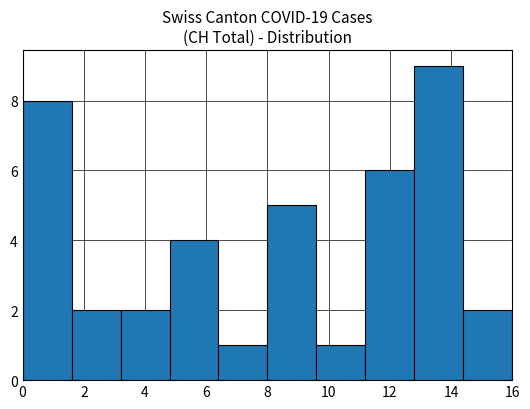

Reading left to right, transcribe this chart: for each bar, give the range it covers on the x-axis and its height. The values are not printed on the chart, so give them approximately, as read against the axis.

0.0 to 1.6: 8
1.6 to 3.2: 2
3.2 to 4.8: 2
4.8 to 6.4: 4
6.4 to 8.0: 1
8.0 to 9.6: 5
9.6 to 11.2: 1
11.2 to 12.8: 6
12.8 to 14.4: 9
14.4 to 16.0: 2